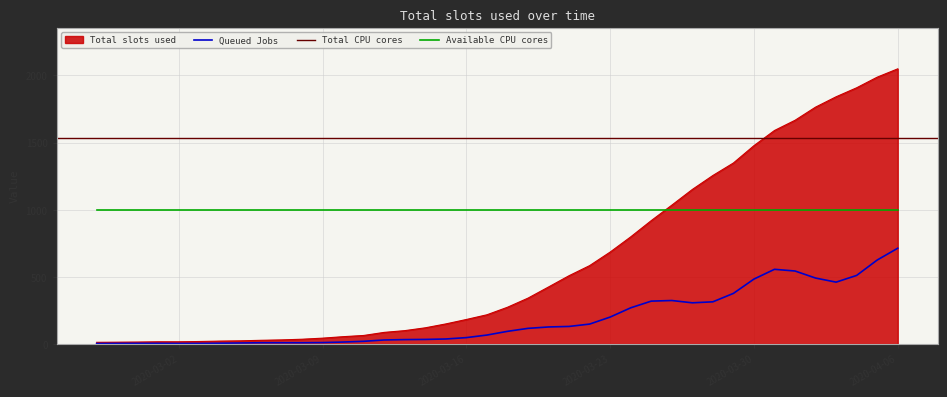

Reading left to right, extract all data points from this chart.

13	14	15	17	17	19	22	24	28	31	36	44	55	64	87	100	121	150	183	218	274	342	425	509	584	685	798	919	1034	1151	1255	1348	1477	1590	1666	1764	1841	1908	1987	2049